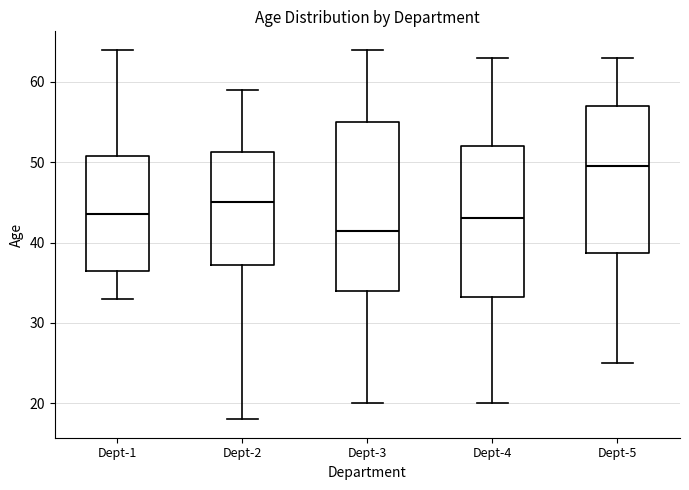

Where does the upper whisker of the box for Dept-1 end on the y-axis? The values are not printed on the chart, so give them approximately, as read against the axis.

64